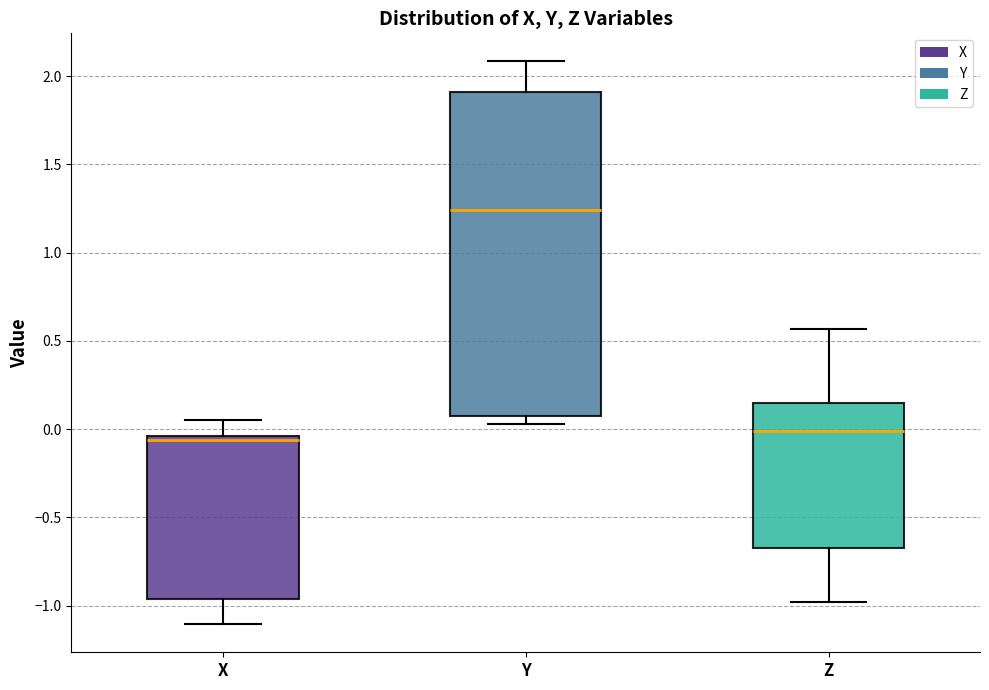

Reading left to right, transcribe this box plot: for each box, give where its median line is, the range the box spans, and where its two whiskers end, as read against the y-axis. The values are not printed on the chart, so give them approximately, as read against the axis.

X: median -0.05 (just below the box's upper edge), box -0.95 to -0.05, whiskers -1.10 to 0.05
Y: median 1.25, box 0.10 to 1.90, whiskers 0.05 to 2.10
Z: median 0.00, box -0.65 to 0.15, whiskers -1.00 to 0.55